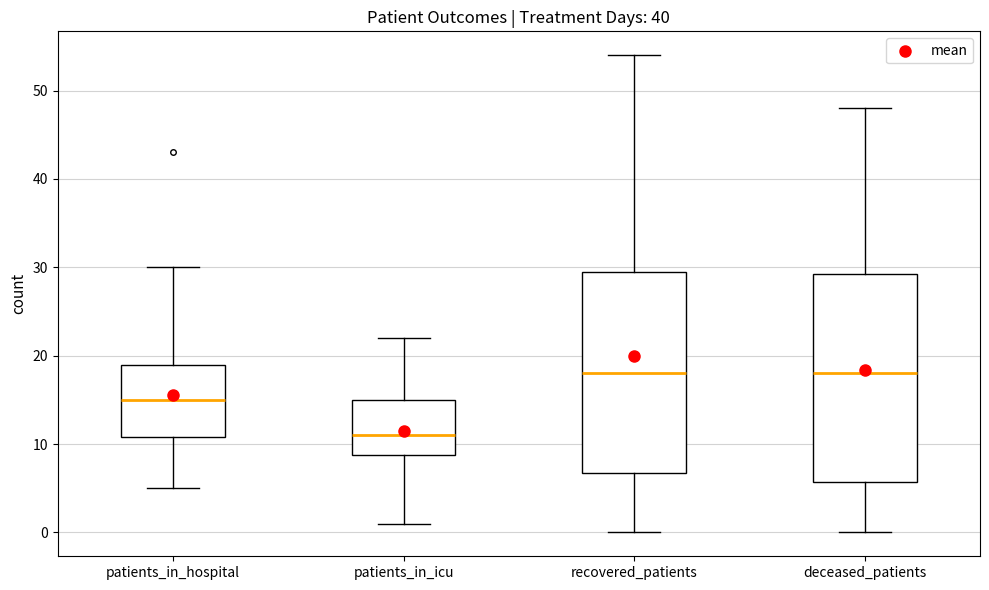

Reading left to right, read every box against the y-axis: the position of its median line, the range the box covers, and the ends of its whiskers. The values are not printed on the chart, so give them approximately, as read against the axis.

patients_in_hospital: median 15, box 11 to 19, whiskers 5 to 30
patients_in_icu: median 11, box 9 to 15, whiskers 1 to 22
recovered_patients: median 18, box 7 to 30, whiskers 0 to 54
deceased_patients: median 18, box 6 to 29, whiskers 0 to 48